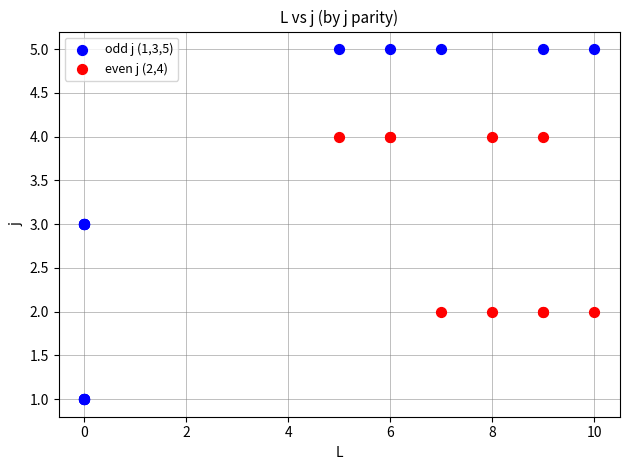

Which series has the widest spread of Y values?

odd j (1,3,5)